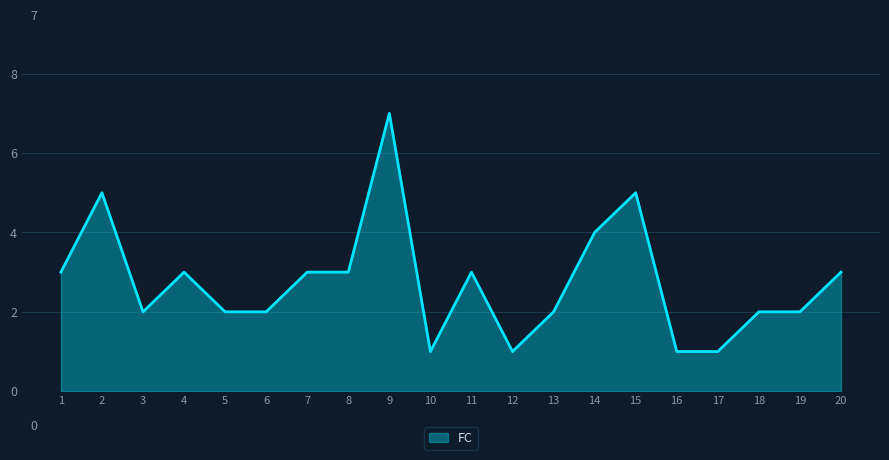

At which category does the data reach its first local peak?

2